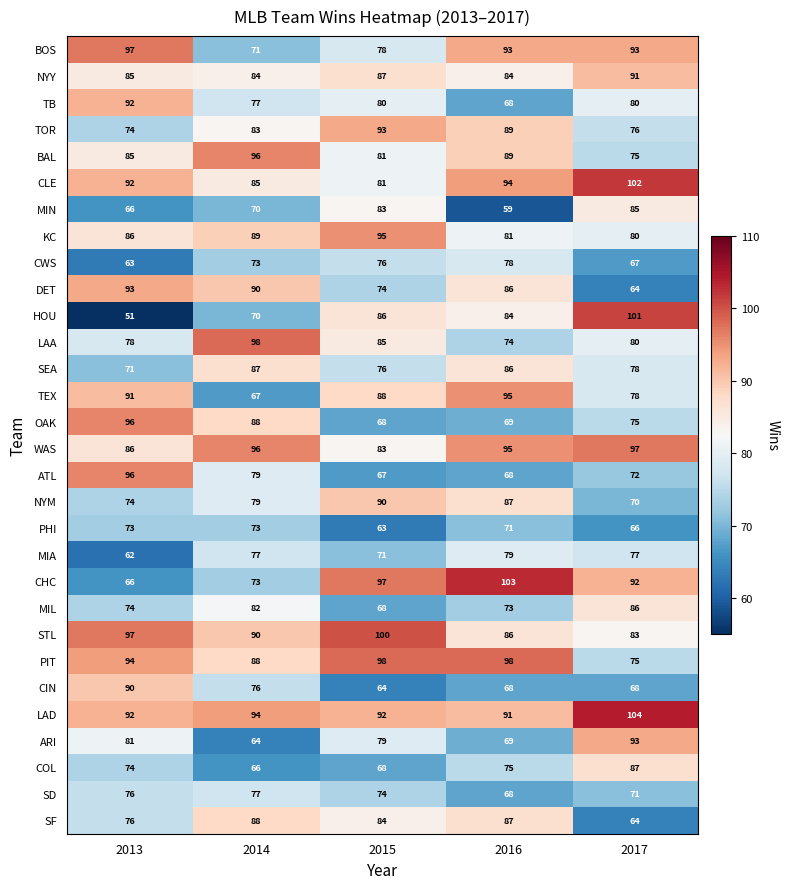

Between 2015 and 2016, which series saw the biggest shift?

MIN